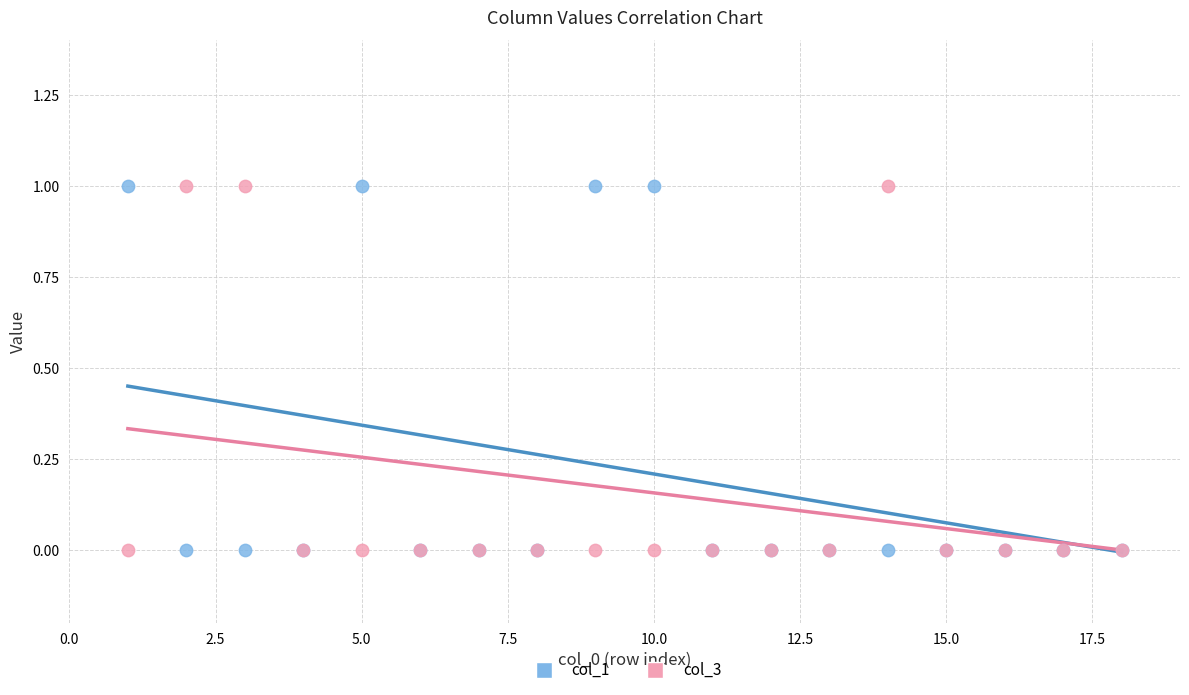

What are all the series names shown in the legend?

col_1, col_3